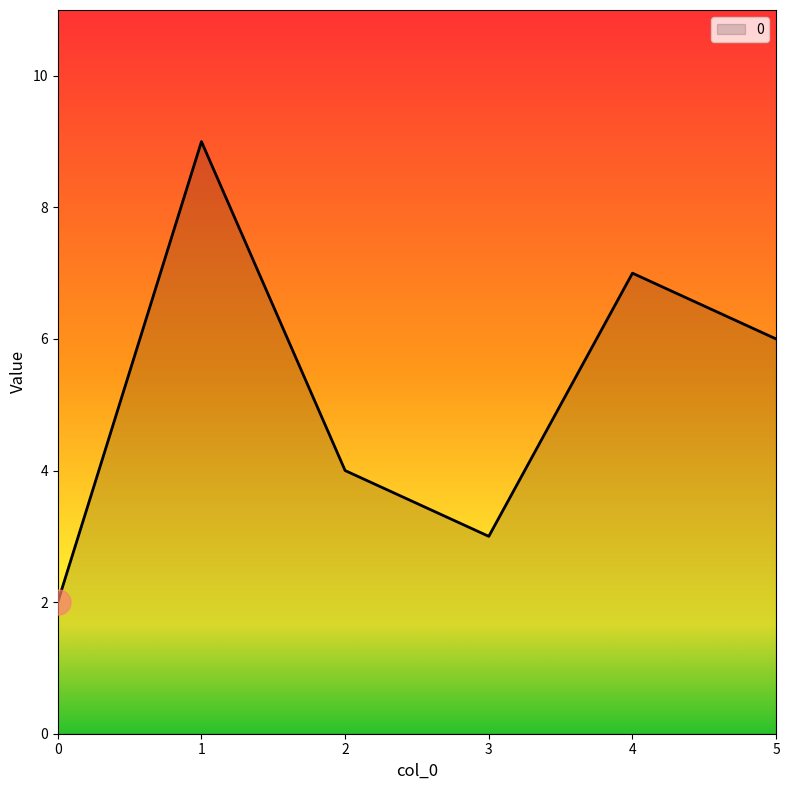

What is the sum of the values at 0 and 3?

5